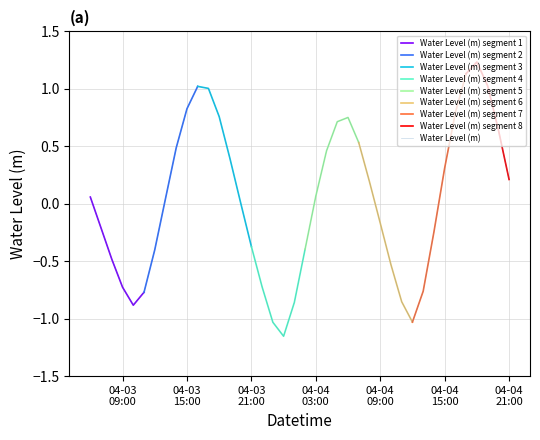

Is it true that the value at 04-03 09:00 is -0.4?

False